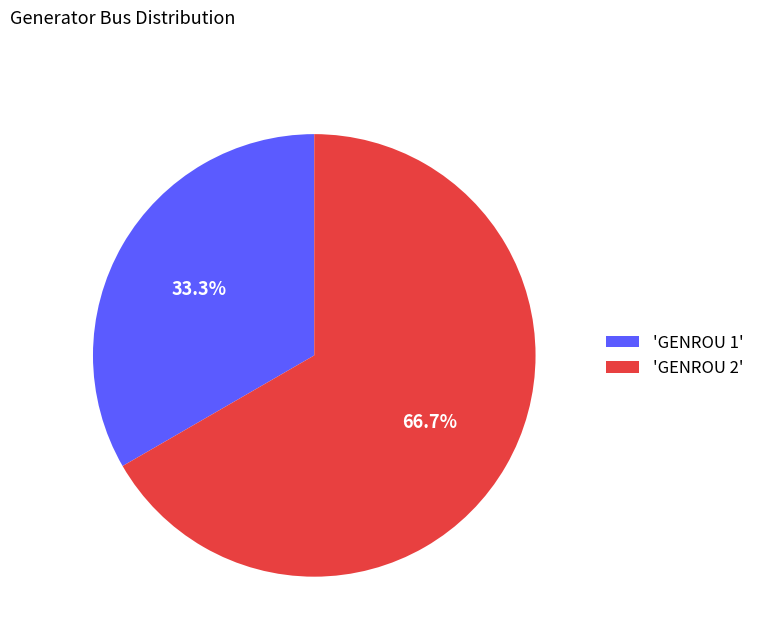

What is the ratio of the value at 'GENROU 1' to the value at 'GENROU 2'?

0.5